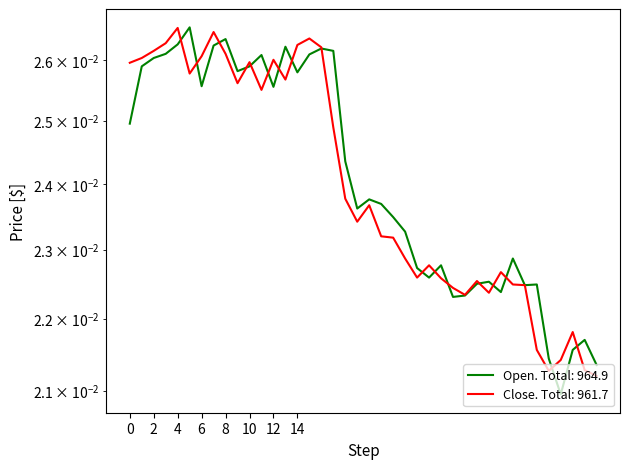

At which category does open reach its first local peak?

5